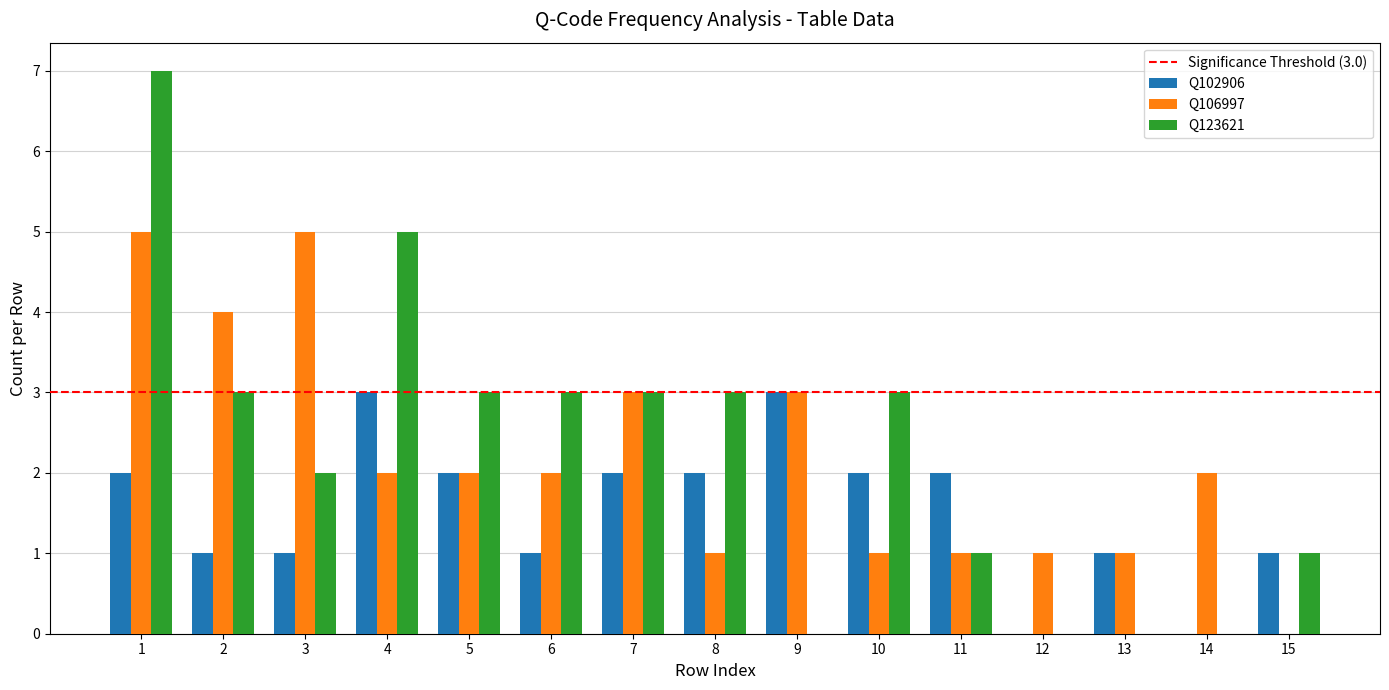

How many groups of bars are there?

15